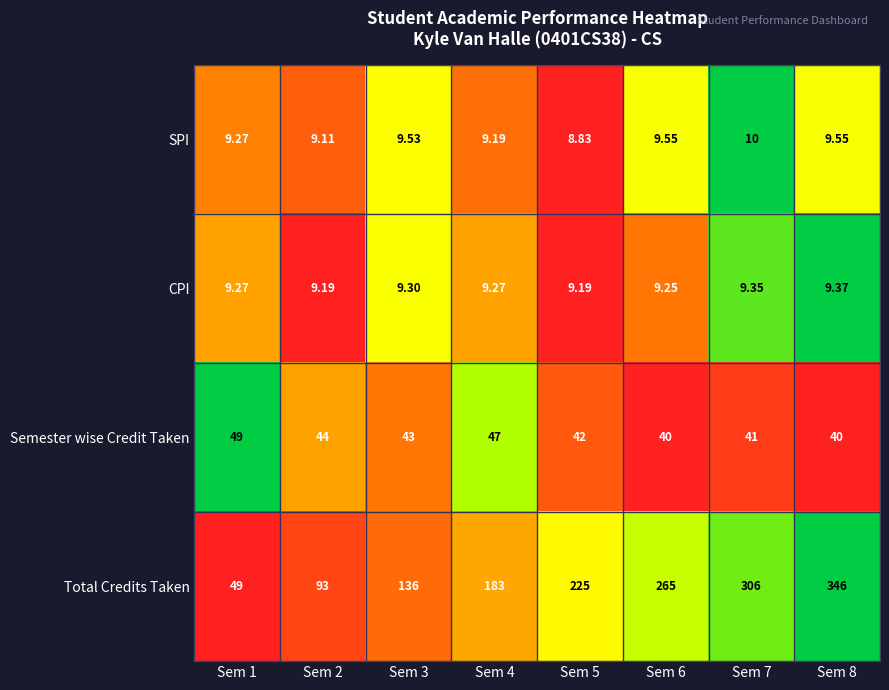

How many values in the Total Credits Taken series are below 225?

4